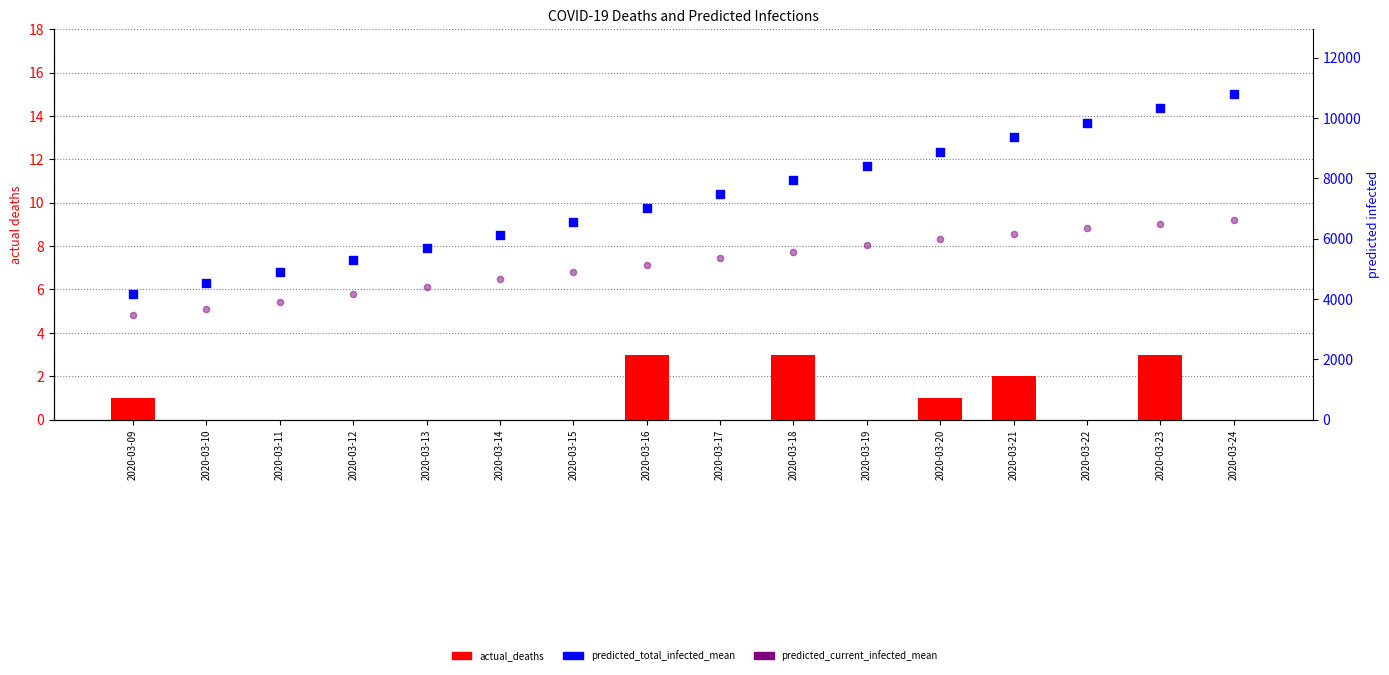

What is the total value across all series at 2020-03-14?

10779